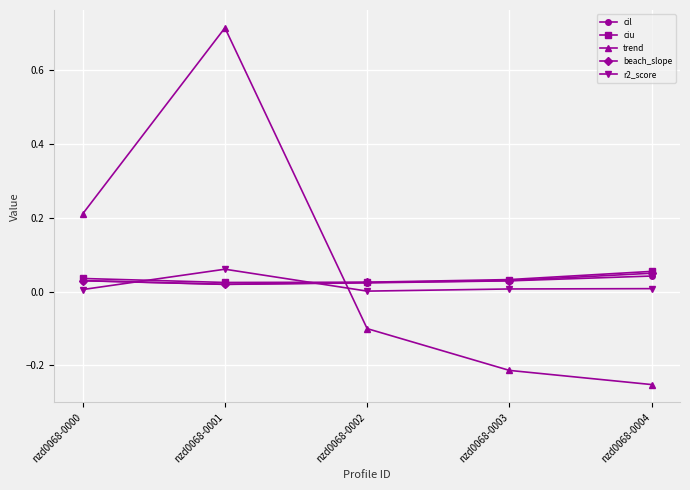

At which category does the chart reach its minimum across all series?

nzd0068-0004